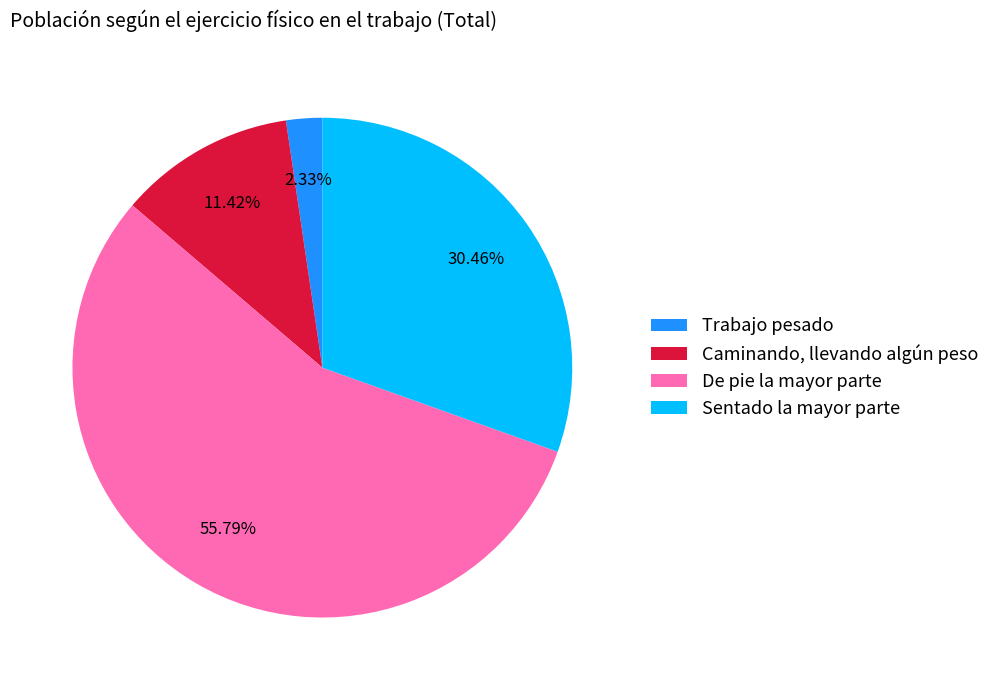

Which category accounts for the majority?

De pie la mayor parte